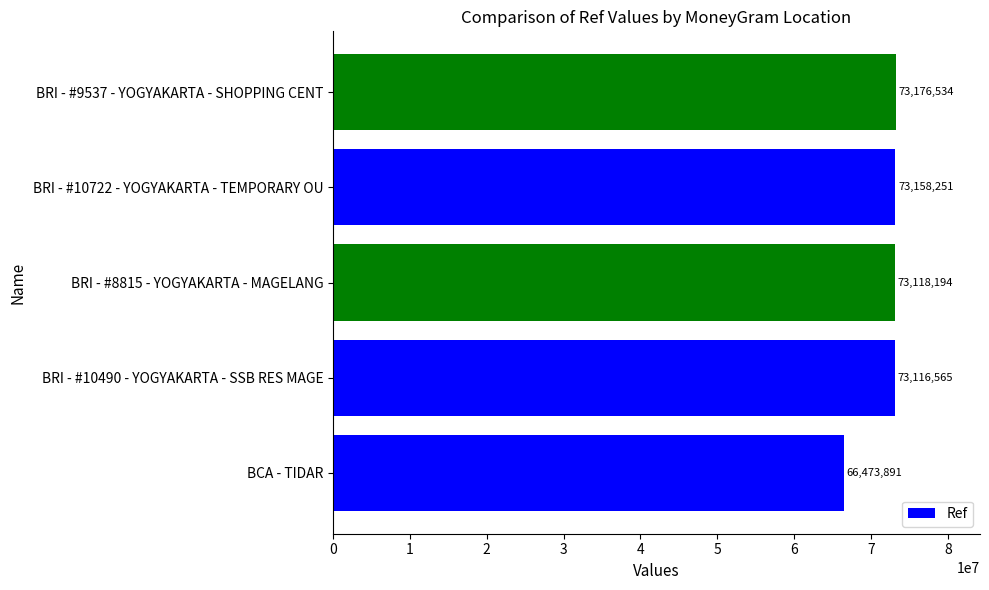

Count the number of categories in the chart.

5